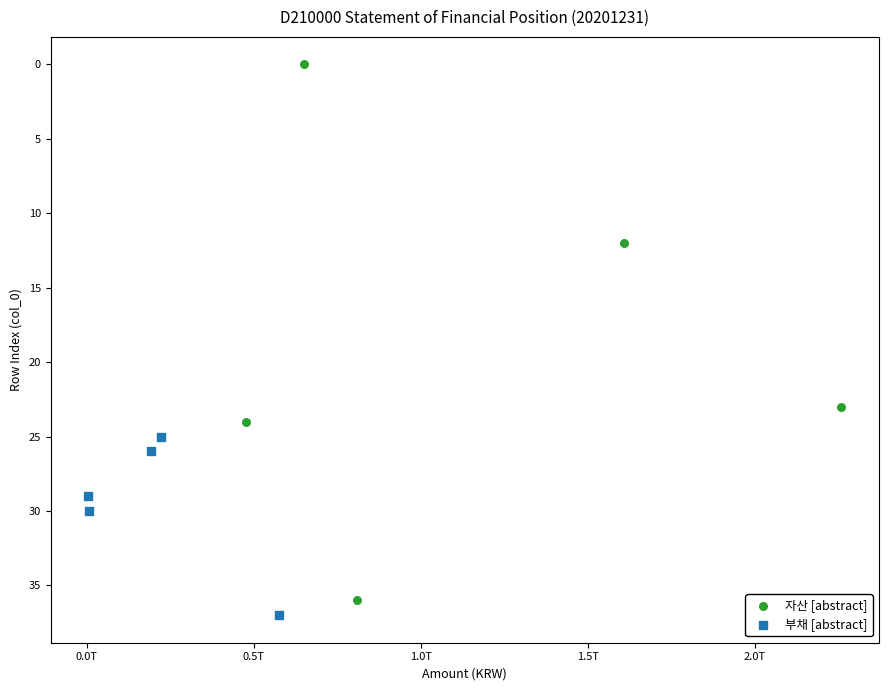

Which series has the largest Y range (max minus min)?

자산 [abstract]